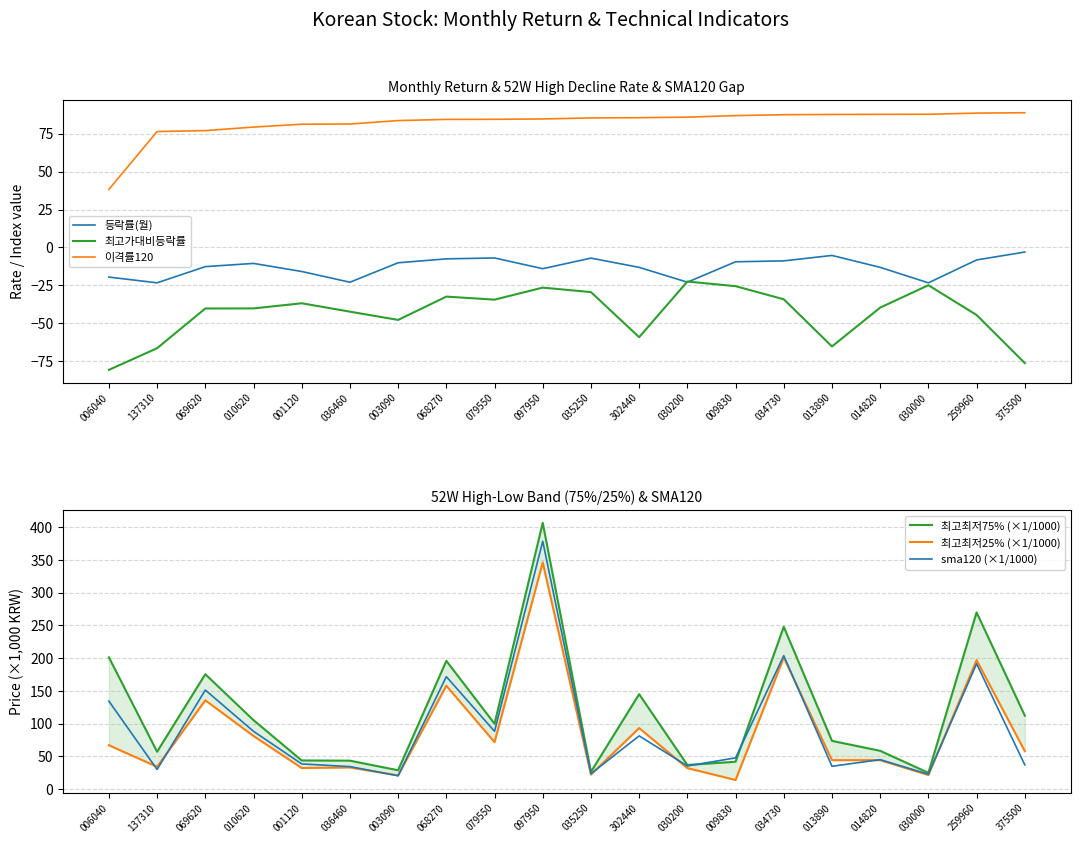

What is the difference between the 최고최저25% (×1/1000) values at 069620 and 079550?

63.9